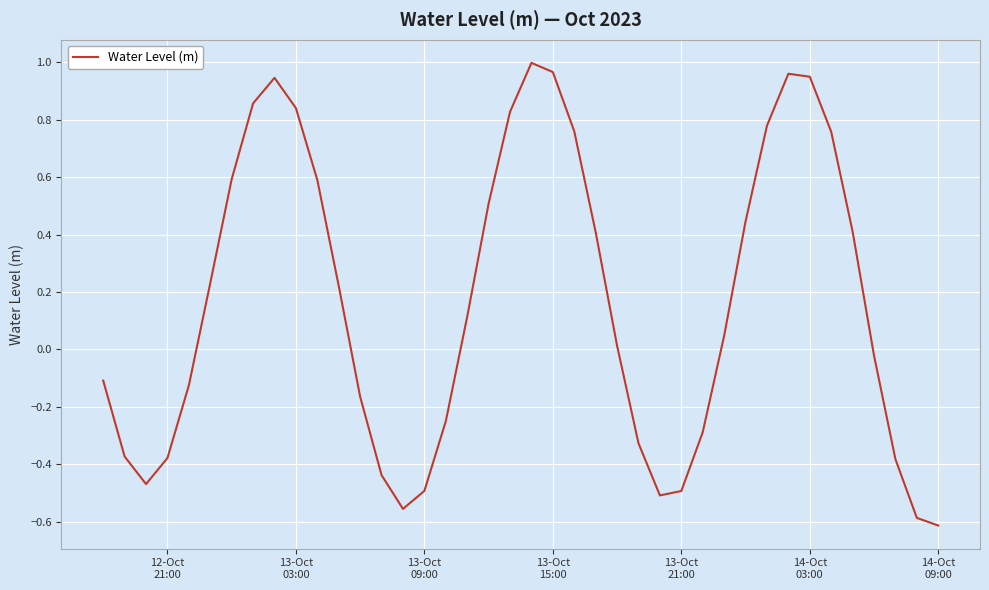

What is the difference between the maximum and minimum values?

1.6